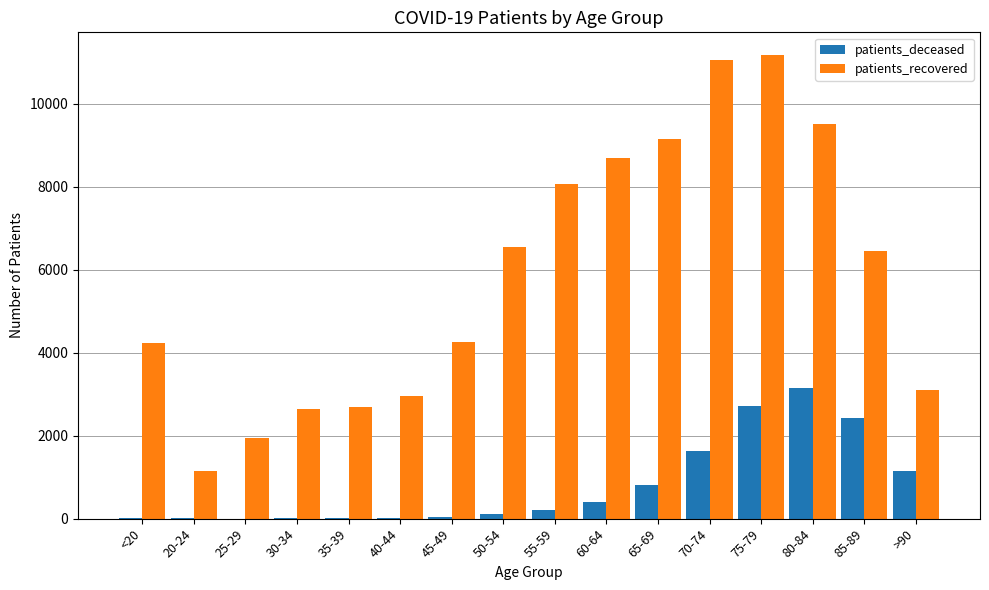

What are all the series names shown in the legend?

patients_deceased, patients_recovered